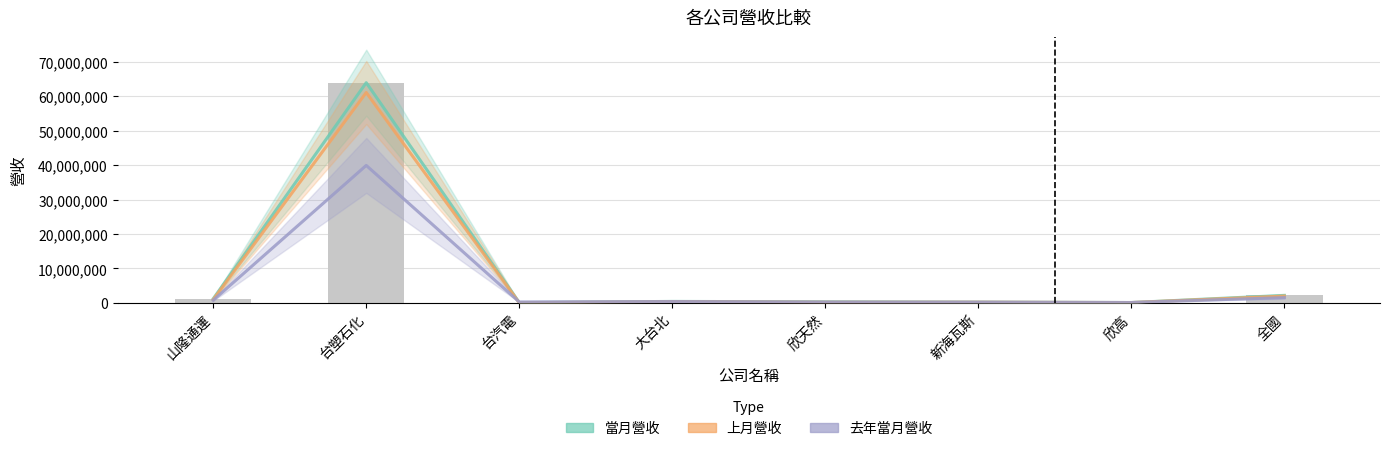

Reading left to right, what are all the values shown in this chart?

當月營收: 山隆通運=1207894	台塑石化=63918630	台汽電=85385	大台北=436238	欣天然=311706	新海瓦斯=228023	欣高=105576	全國=2189532
上月營收: 山隆通運=973100	台塑石化=61071976	台汽電=51874	大台北=375261	欣天然=205021	新海瓦斯=211343	欣高=105252	全國=1988750
去年當月營收: 山隆通運=772692	台塑石化=39905204	台汽電=277389	大台北=385057	欣天然=230248	新海瓦斯=205856	欣高=119117	全國=1534138